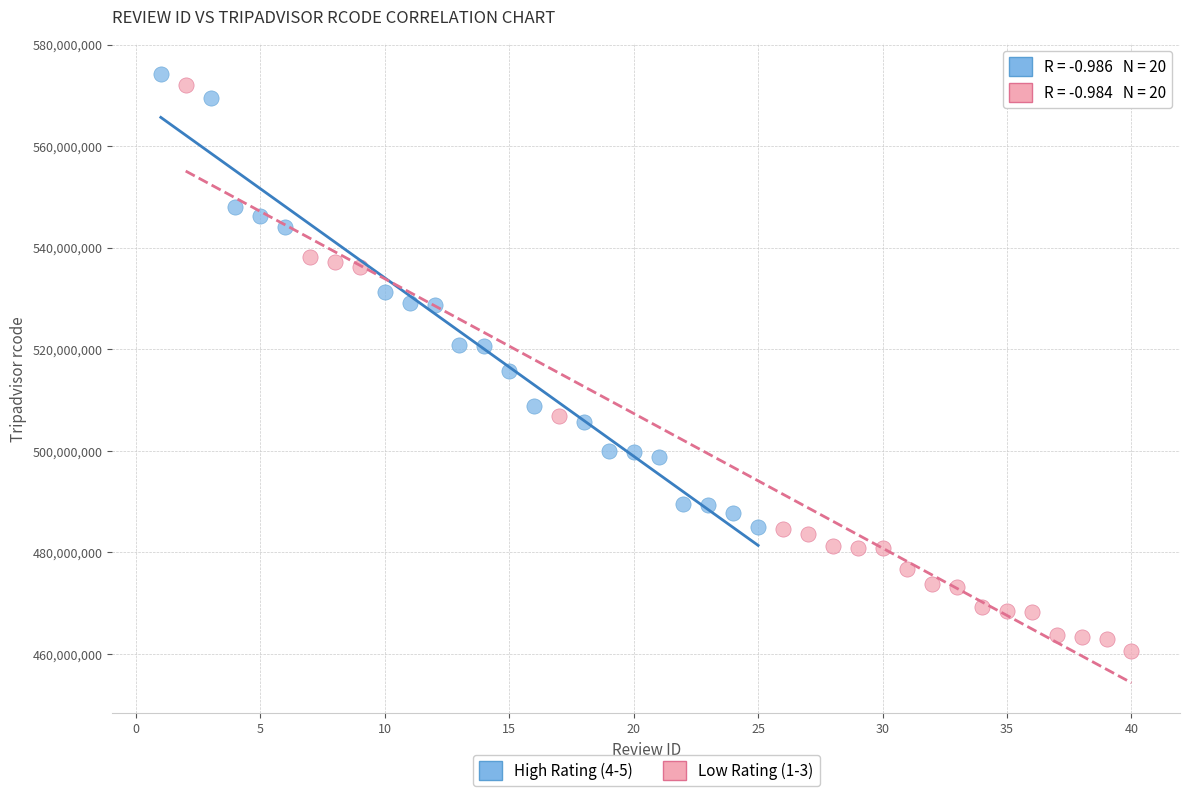

Which series has the widest spread of Y values?

Low Rating (1-3)